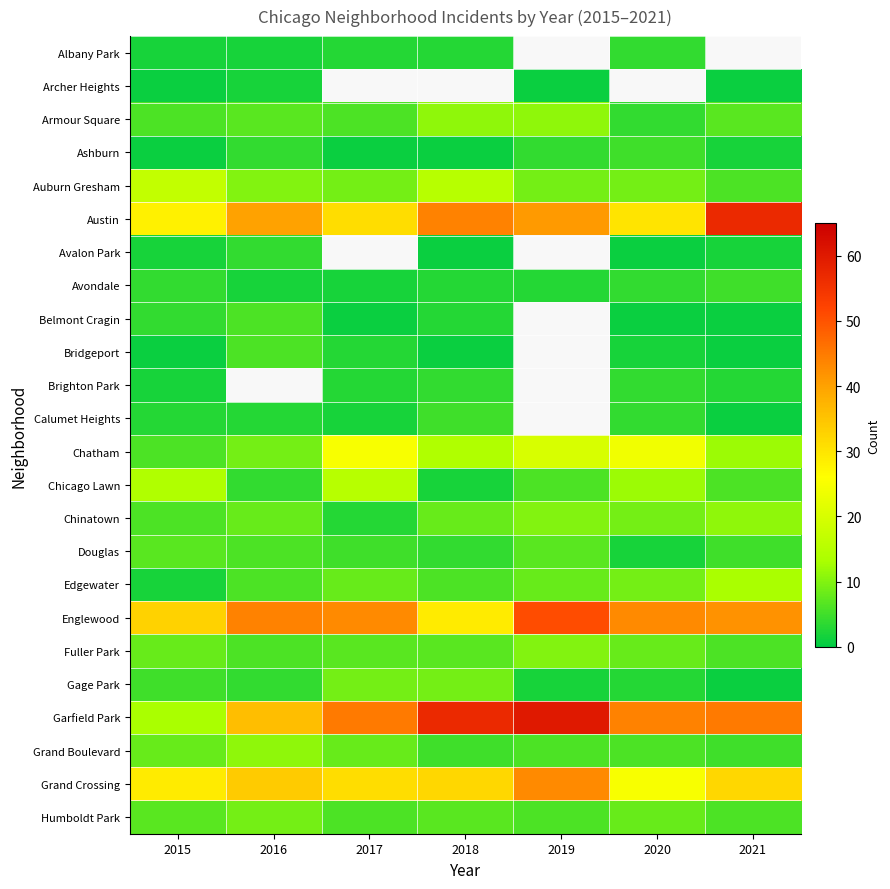

How many values in Belmont Cragin are above zero?

6